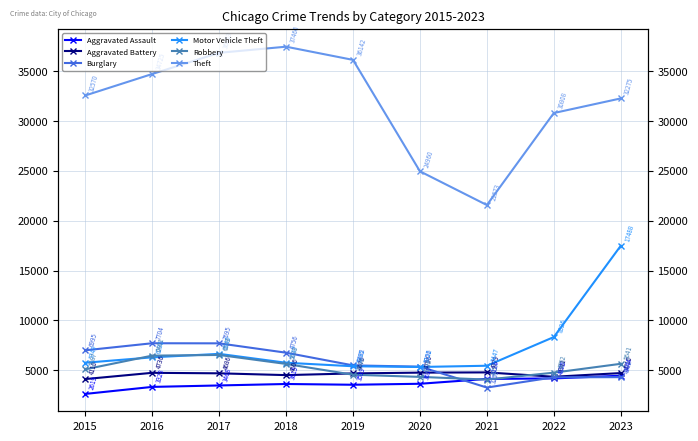

What is the minimum value for Theft?

21573